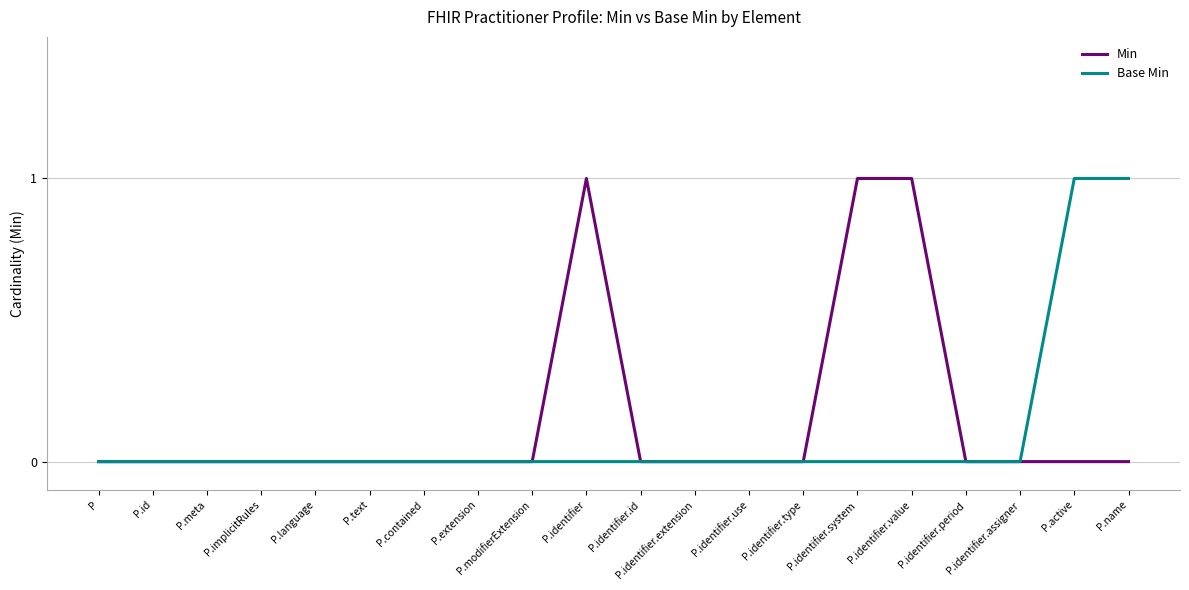

What is the difference between the Min values at P.identifier.system and P.implicitRules?

1